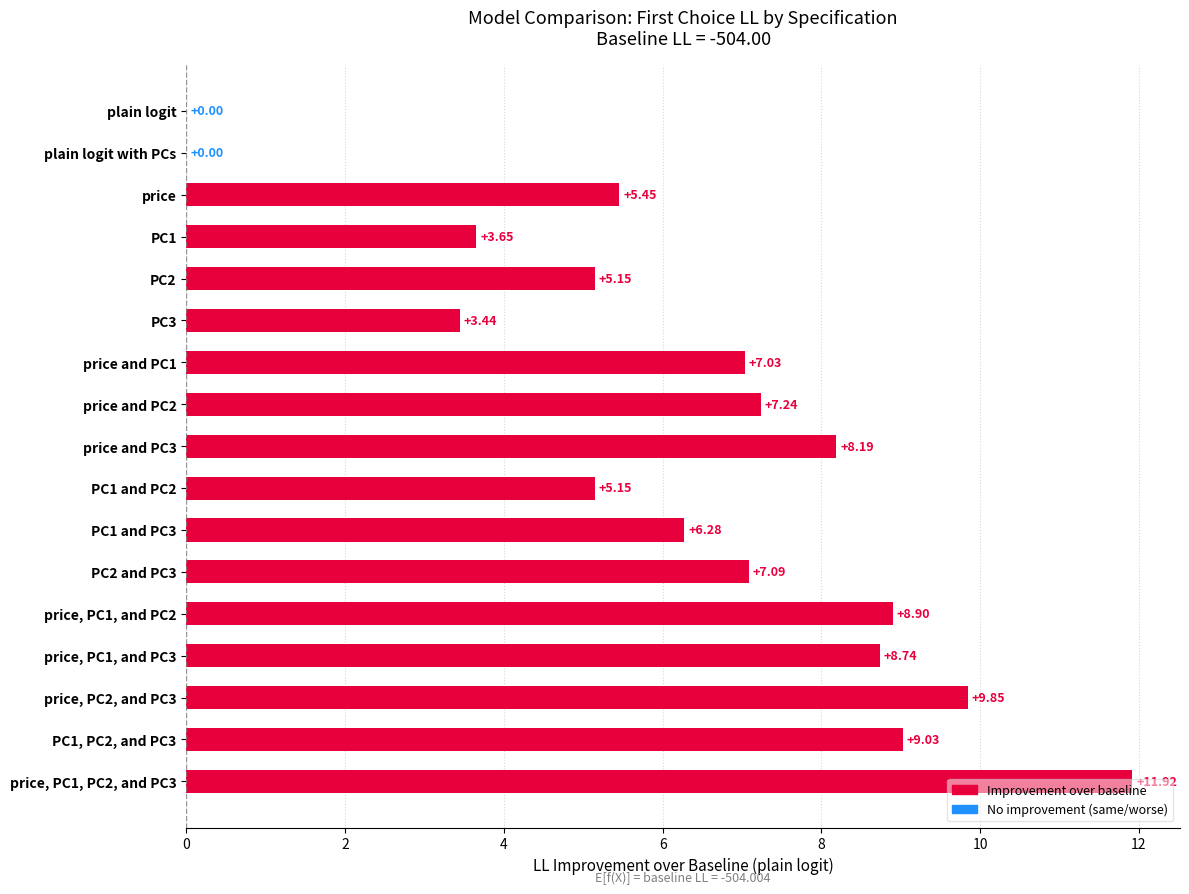

How many distinct data groups are displayed?

1